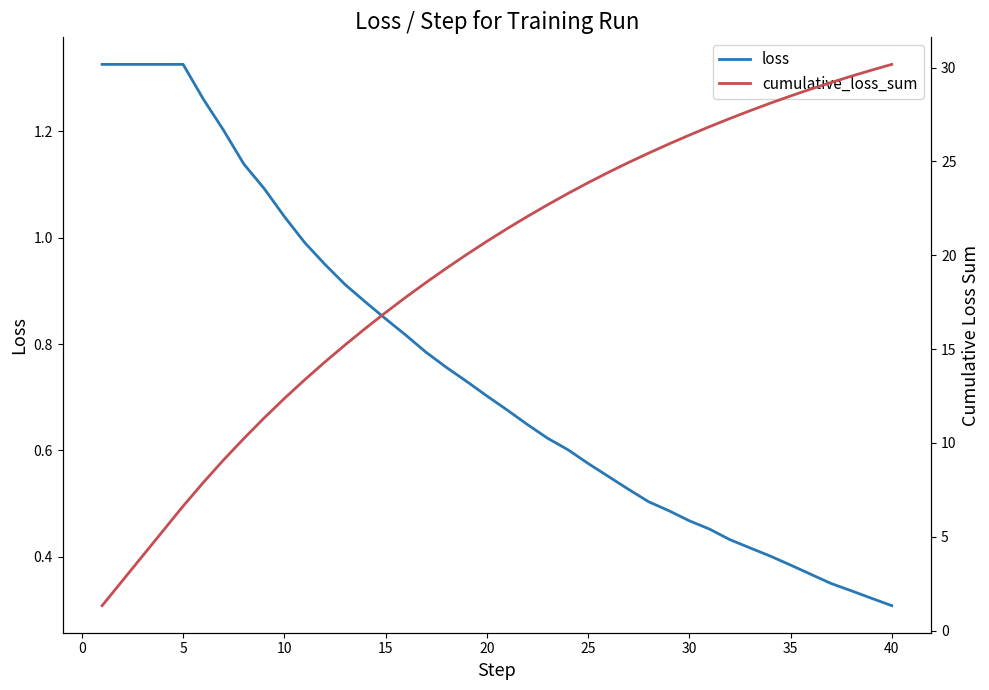

What is the average value of the cumulative_loss_sum series?

19.2